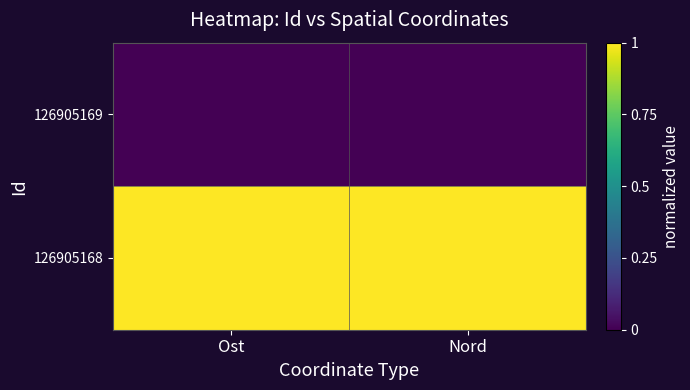

What is the difference between the highest and lowest values at Ost?

1